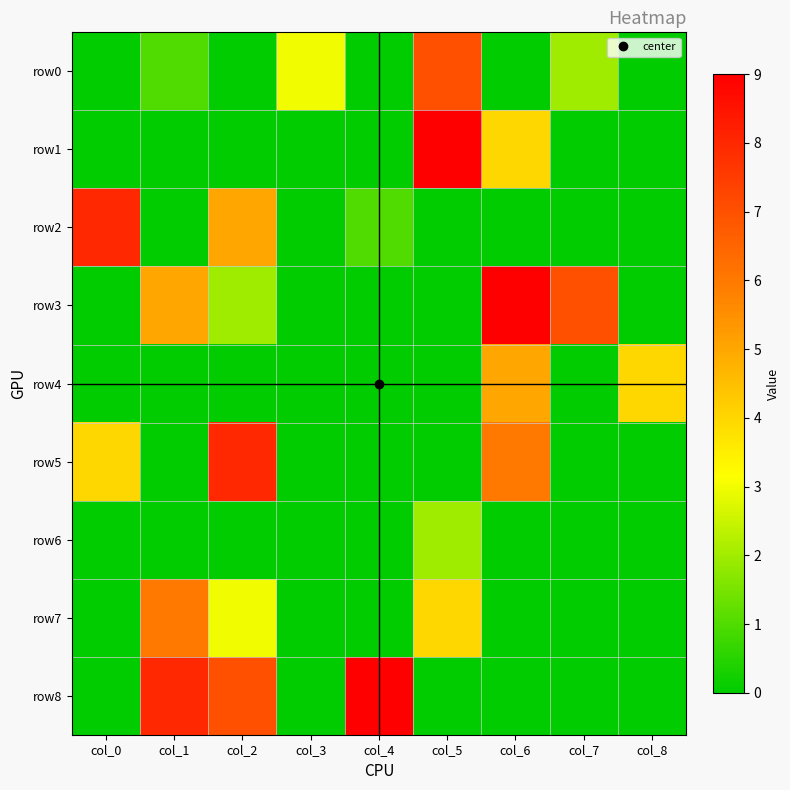

Reading left to right, extract all data points from this chart.

row0: col_0=0	col_1=1	col_2=0	col_3=3	col_4=0	col_5=7	col_6=0	col_7=2	col_8=0
row1: col_0=0	col_1=0	col_2=0	col_3=0	col_4=0	col_5=9	col_6=4	col_7=0	col_8=0
row2: col_0=8	col_1=0	col_2=5	col_3=0	col_4=1	col_5=0	col_6=0	col_7=0	col_8=0
row3: col_0=0	col_1=5	col_2=2	col_3=0	col_4=0	col_5=0	col_6=9	col_7=7	col_8=0
row4: col_0=0	col_1=0	col_2=0	col_3=0	col_4=0	col_5=0	col_6=5	col_7=0	col_8=4
row5: col_0=4	col_1=0	col_2=8	col_3=0	col_4=0	col_5=0	col_6=6	col_7=0	col_8=0
row6: col_0=0	col_1=0	col_2=0	col_3=0	col_4=0	col_5=2	col_6=0	col_7=0	col_8=0
row7: col_0=0	col_1=6	col_2=3	col_3=0	col_4=0	col_5=4	col_6=0	col_7=0	col_8=0
row8: col_0=0	col_1=8	col_2=7	col_3=0	col_4=9	col_5=0	col_6=0	col_7=0	col_8=0